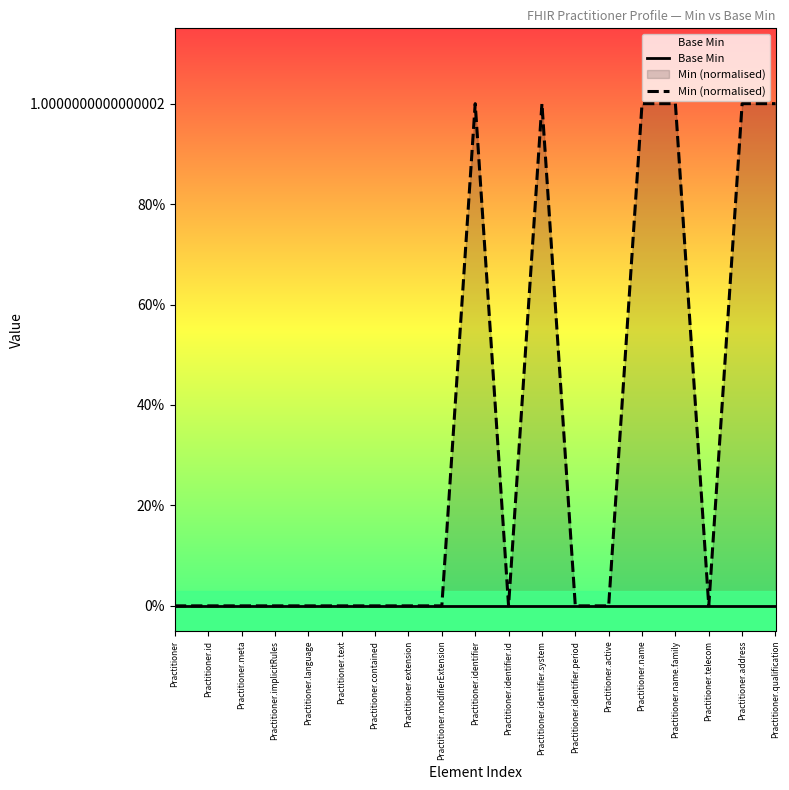

What are all the series names shown in the legend?

Base Min, Min (normalised)